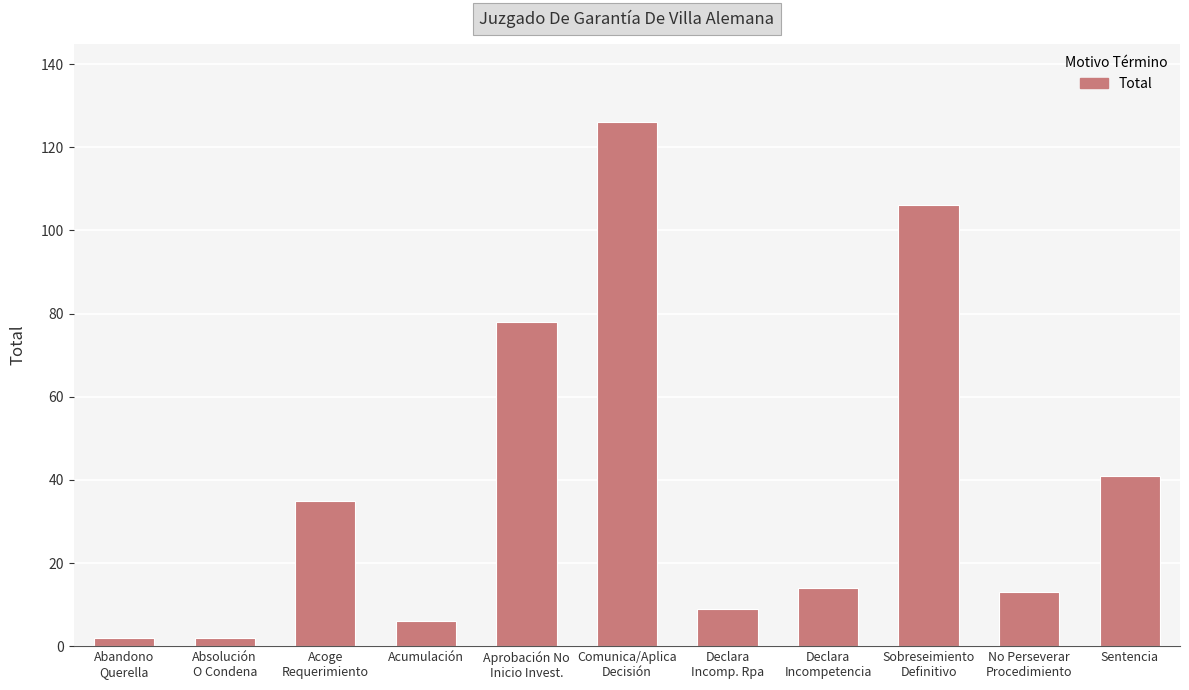

What position from the left is Sentencia?

11